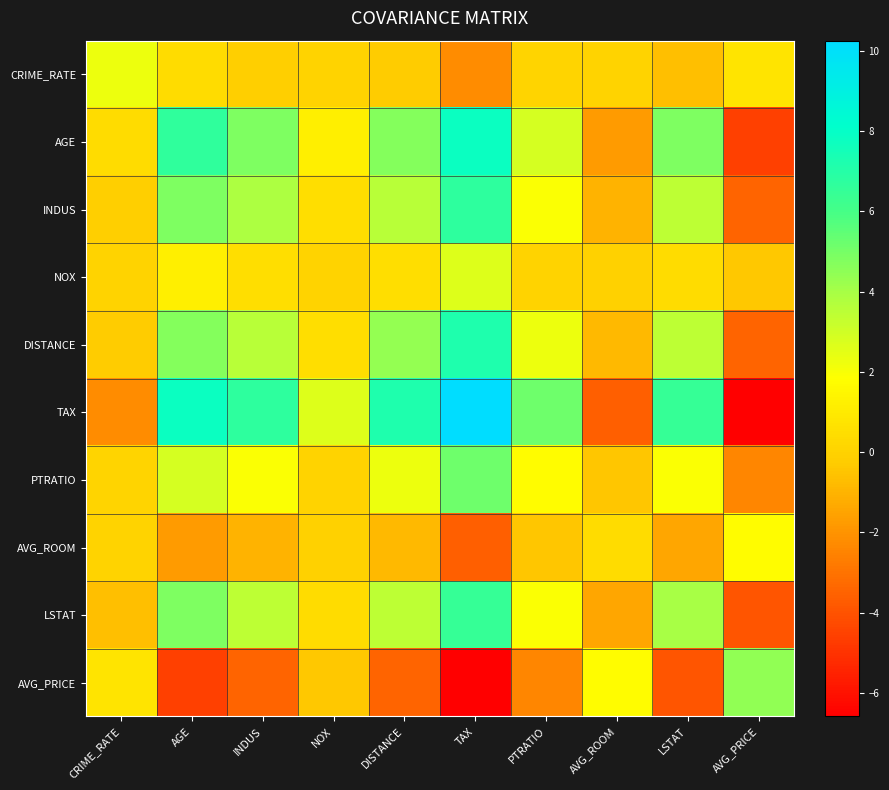

Reading left to right, transcribe all the data shown in this chart.

CRIME_RATE: CRIME_RATE=2.3	AGE=0.4	INDUS=-0.1	NOX=0.0	DISTANCE=-0.2	TAX=-2.2	PTRATIO=0.1	AVG_ROOM=0.1	LSTAT=-0.6	AVG_PRICE=0.8
AGE: CRIME_RATE=0.4	AGE=6.7	INDUS=4.8	NOX=1.2	DISTANCE=4.7	TAX=7.8	PTRATIO=2.8	AVG_ROOM=-1.7	LSTAT=4.8	AVG_PRICE=-4.6
INDUS: CRIME_RATE=-0.1	AGE=4.8	INDUS=3.9	NOX=0.5	DISTANCE=3.6	TAX=6.7	PTRATIO=1.9	AVG_ROOM=-1.1	LSTAT=3.4	AVG_PRICE=-3.4
NOX: CRIME_RATE=0.0	AGE=1.2	INDUS=0.5	NOX=0.0	DISTANCE=0.5	TAX=2.6	PTRATIO=0.0	AVG_ROOM=-0.0	LSTAT=0.4	AVG_PRICE=-0.4
DISTANCE: CRIME_RATE=-0.2	AGE=4.7	INDUS=3.6	NOX=0.5	DISTANCE=4.3	TAX=7.2	PTRATIO=2.3	AVG_ROOM=-0.8	LSTAT=3.4	AVG_PRICE=-3.5
TAX: CRIME_RATE=-2.2	AGE=7.8	INDUS=6.7	NOX=2.6	DISTANCE=7.2	TAX=10.3	PTRATIO=5.1	AVG_ROOM=-3.6	LSTAT=6.5	AVG_PRICE=-6.6
PTRATIO: CRIME_RATE=0.1	AGE=2.8	INDUS=1.9	NOX=0.0	DISTANCE=2.3	TAX=5.1	PTRATIO=1.7	AVG_ROOM=-0.4	LSTAT=1.9	AVG_PRICE=-2.4
AVG_ROOM: CRIME_RATE=0.1	AGE=-1.7	INDUS=-1.1	NOX=-0.0	DISTANCE=-0.8	TAX=-3.6	PTRATIO=-0.4	AVG_ROOM=0.4	LSTAT=-1.4	AVG_PRICE=1.7
LSTAT: CRIME_RATE=-0.6	AGE=4.8	INDUS=3.4	NOX=0.4	DISTANCE=3.4	TAX=6.5	PTRATIO=1.9	AVG_ROOM=-1.4	LSTAT=3.9	AVG_PRICE=-3.9
AVG_PRICE: CRIME_RATE=0.8	AGE=-4.6	INDUS=-3.4	NOX=-0.4	DISTANCE=-3.5	TAX=-6.6	PTRATIO=-2.4	AVG_ROOM=1.7	LSTAT=-3.9	AVG_PRICE=4.4